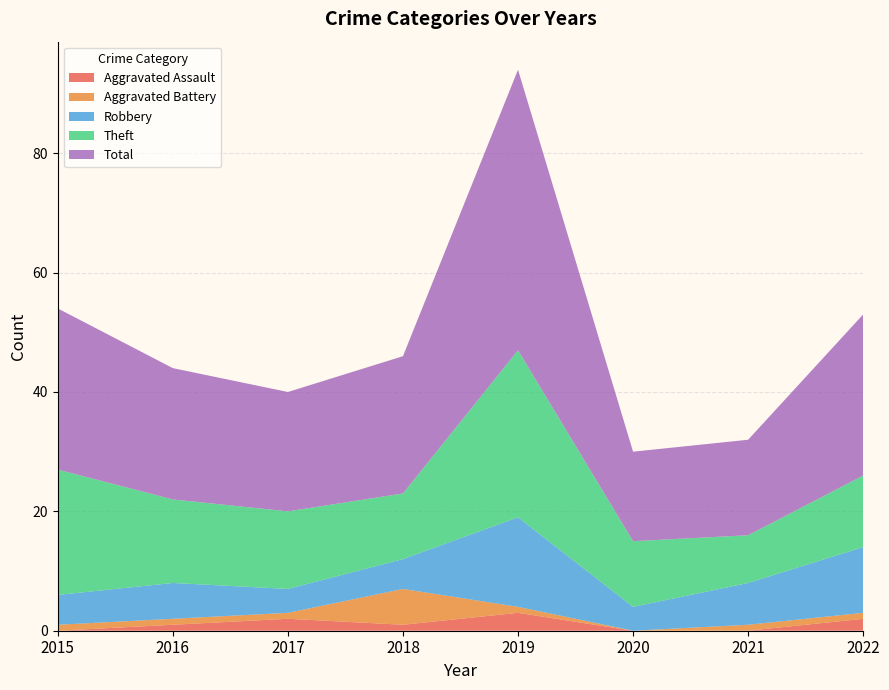

Reading left to right, transcribe all the data shown in this chart.

Aggravated Assault: 2015=0	2016=1	2017=2	2018=1	2019=3	2020=0	2021=0	2022=2
Aggravated Battery: 2015=1	2016=1	2017=1	2018=6	2019=1	2020=0	2021=1	2022=1
Robbery: 2015=5	2016=6	2017=4	2018=5	2019=15	2020=4	2021=7	2022=11
Theft: 2015=21	2016=14	2017=13	2018=11	2019=28	2020=11	2021=8	2022=12
Total: 2015=27	2016=22	2017=20	2018=23	2019=47	2020=15	2021=16	2022=27